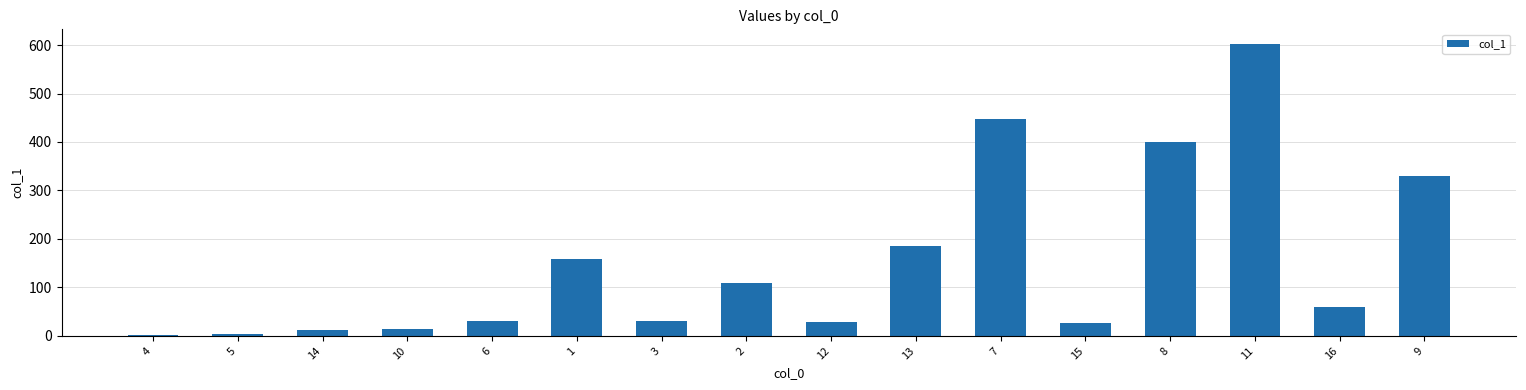

Is it true that the value at 3 is 30.1?

True